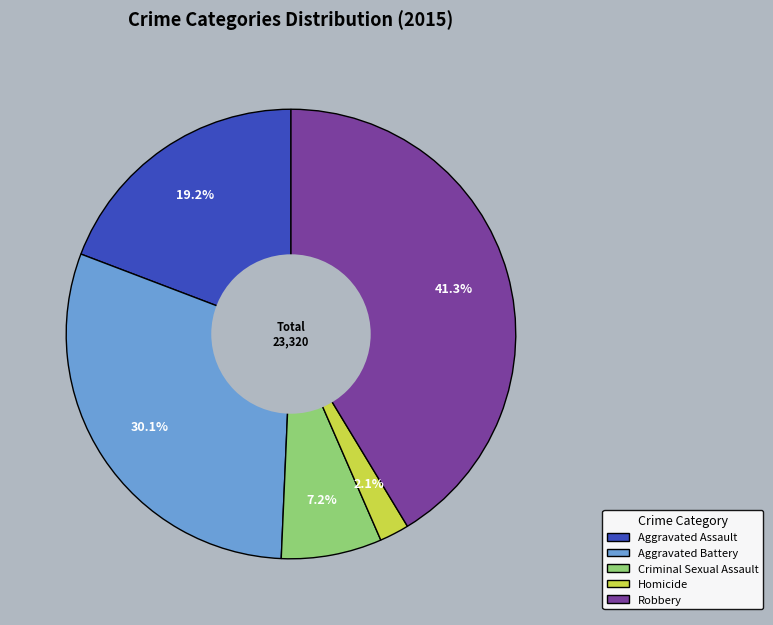

Between Homicide and Aggravated Battery, which is larger?

Aggravated Battery